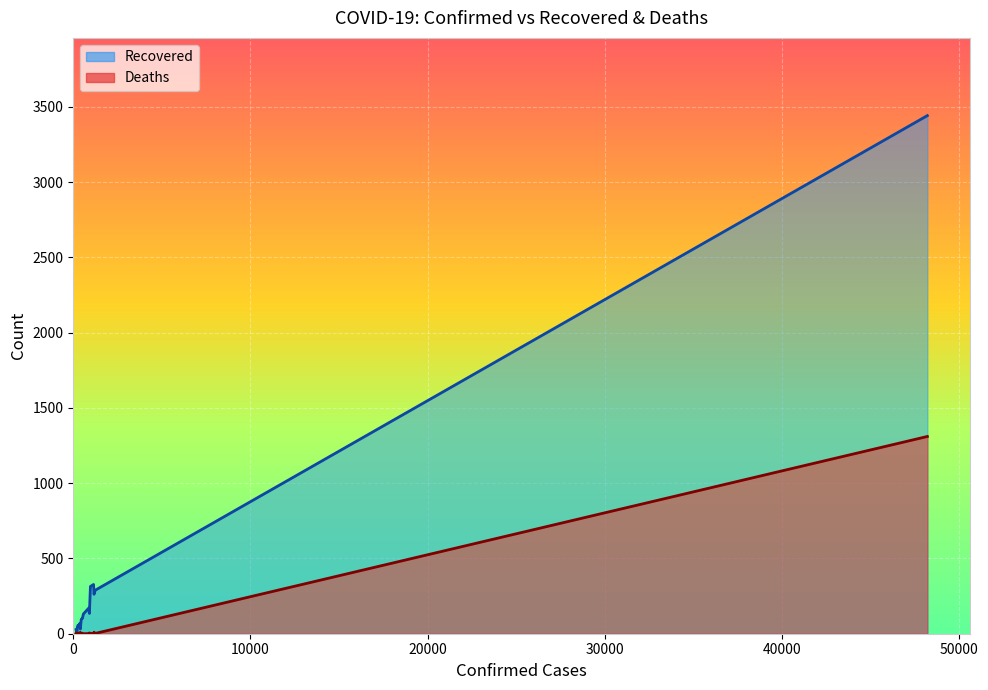

Which series has the widest spread of values?

Recovered